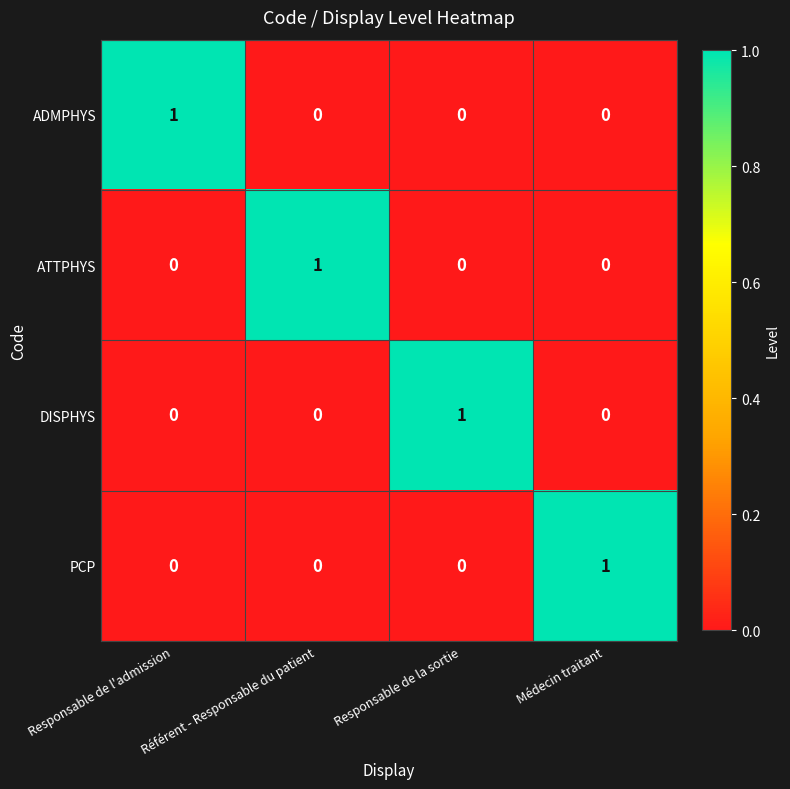

True or false: ATTPHYS has a value of 1 at Référent - Responsable du patient.

True